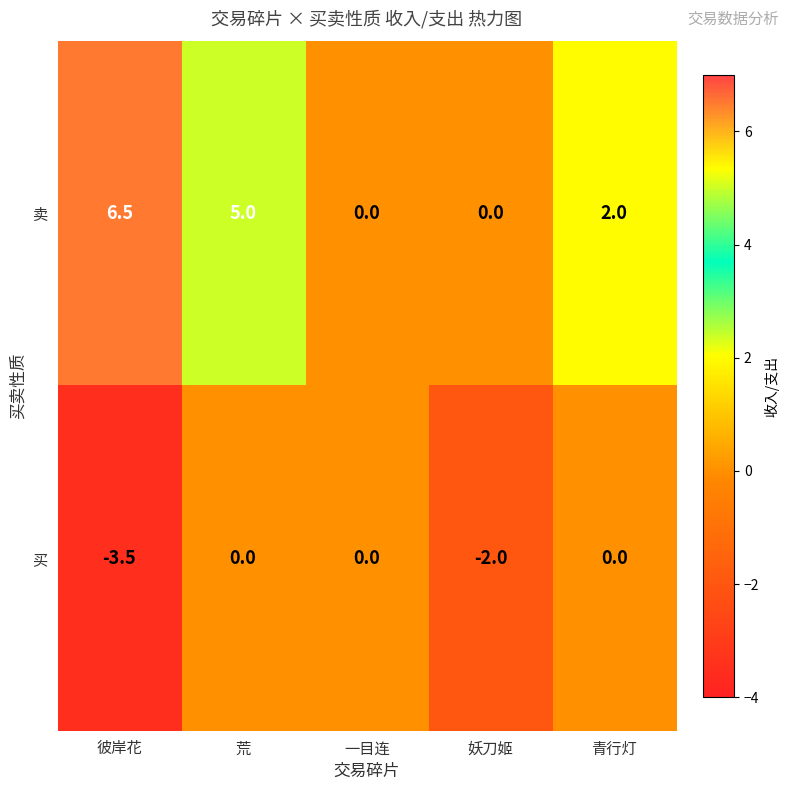

Which series has the largest total across all categories?

卖